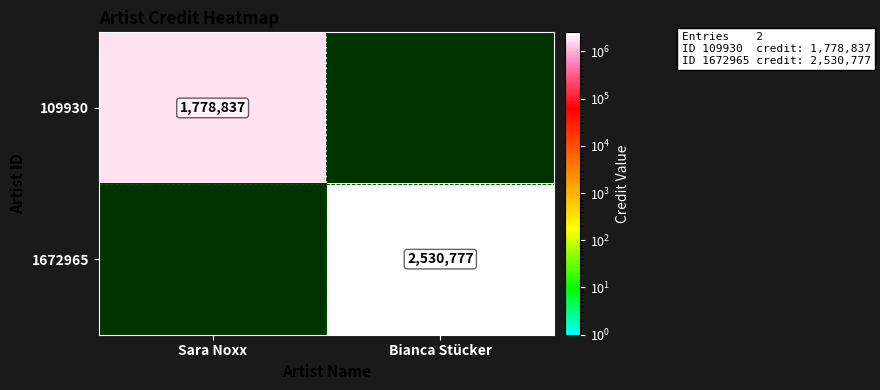

What is the total value across all series at Sara Noxx?

1778837